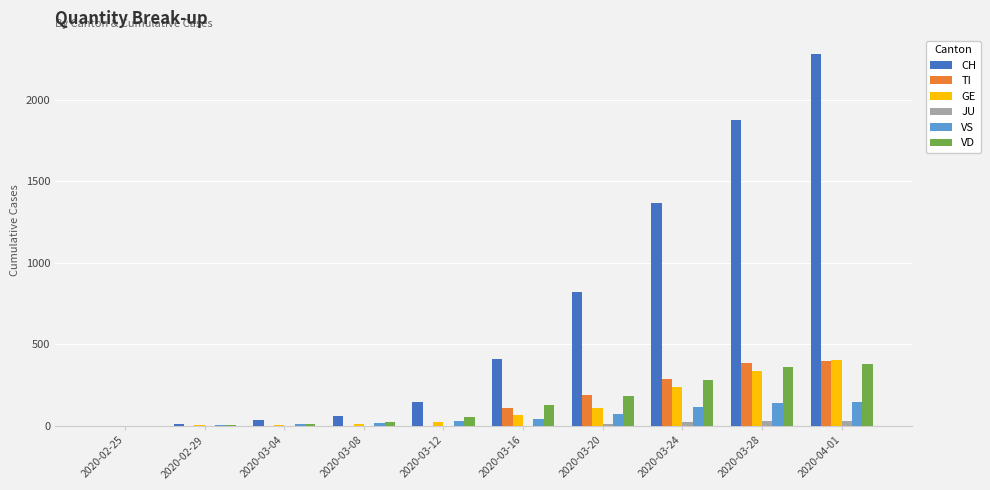

At which label does CH reach its peak?

2020-04-01